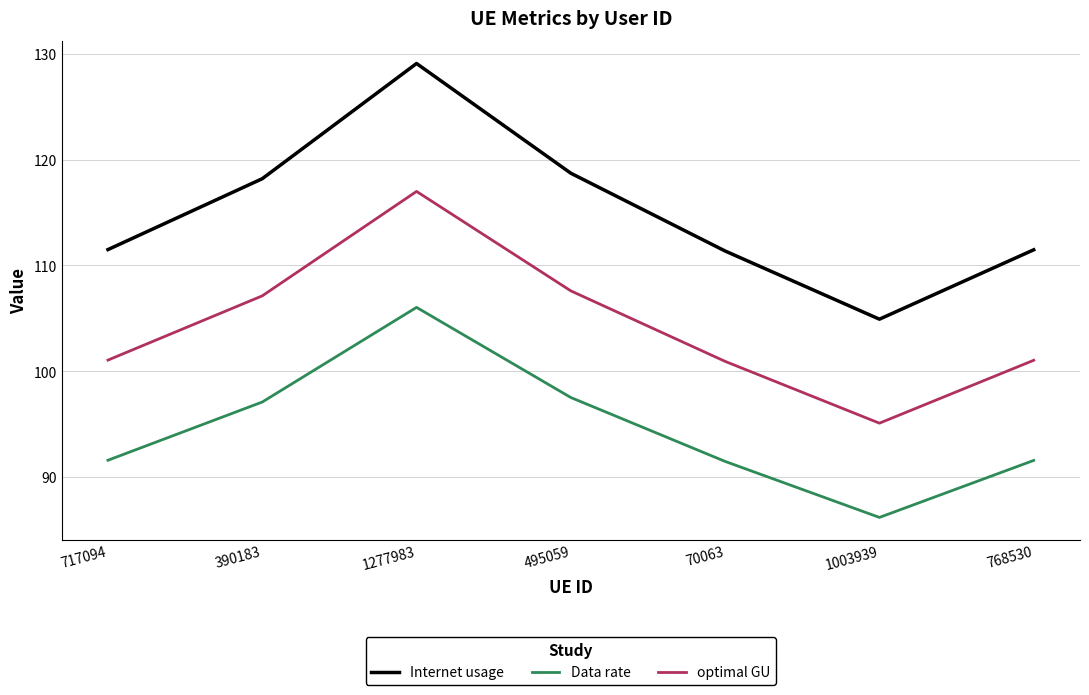

The value of Internet usage at 70063 is 28.9. True or false?

False